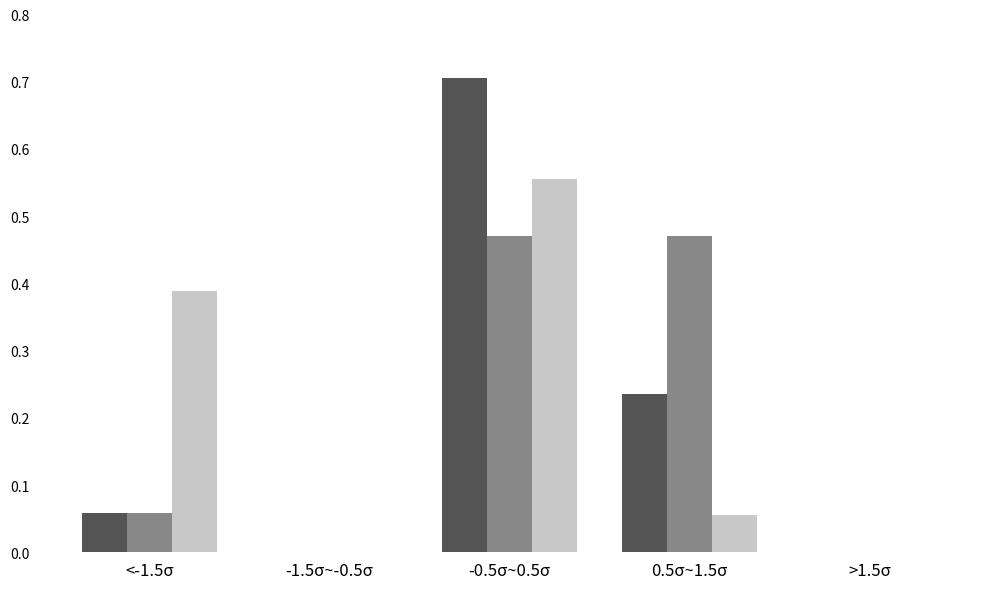

At which category is the sum across all series the highest?

-0.5σ~0.5σ